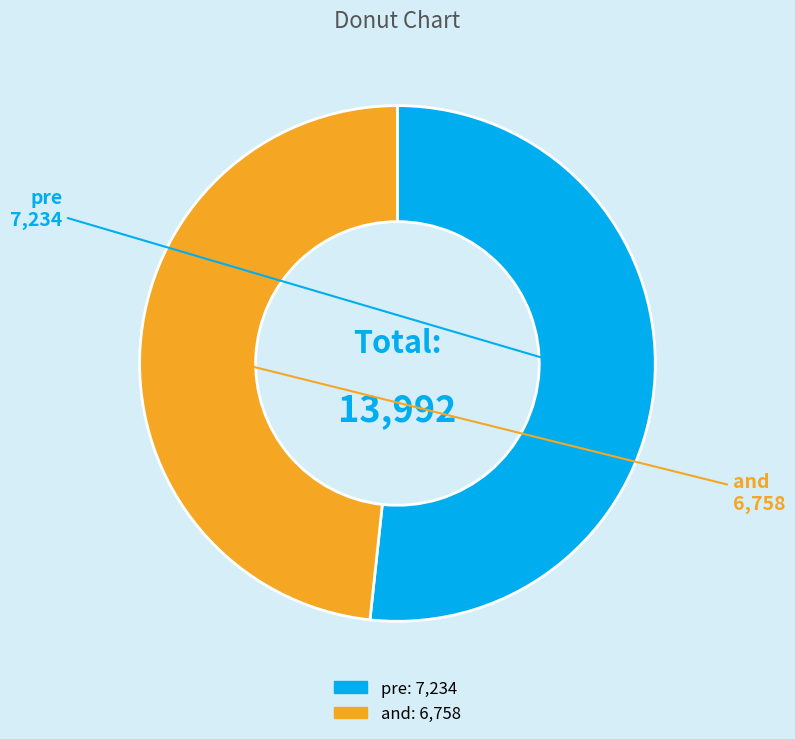

Combined, do pre and and account for over 50%?

Yes